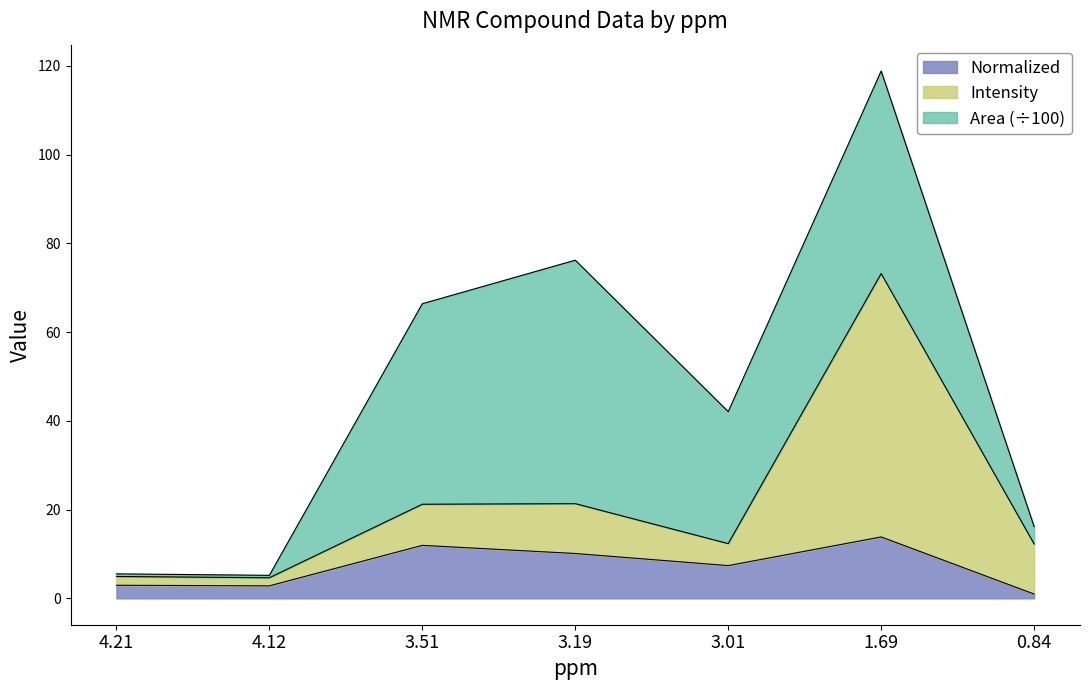

What is the maximum value for Normalized?

13.8